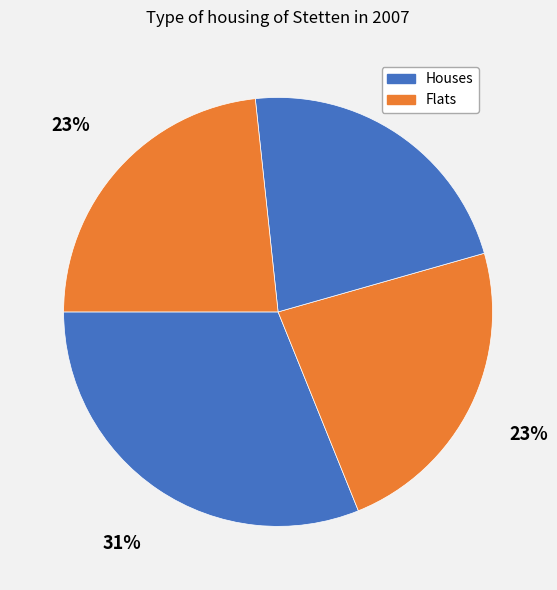

Count the number of slices in the pie.

4